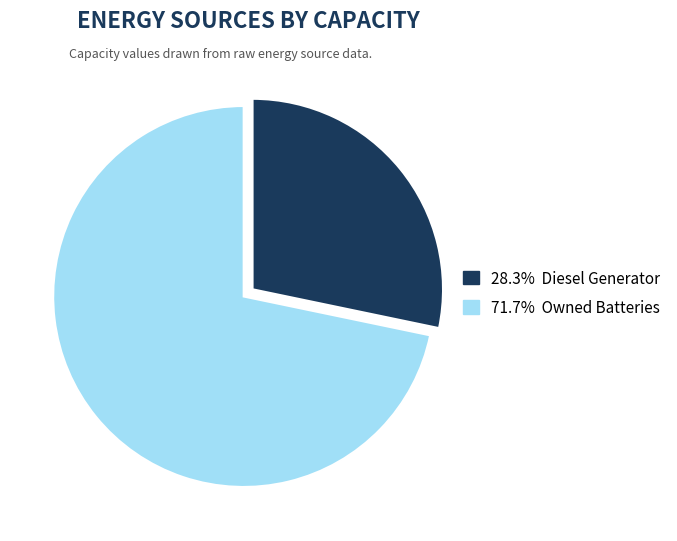

Count the number of slices in the pie.

2